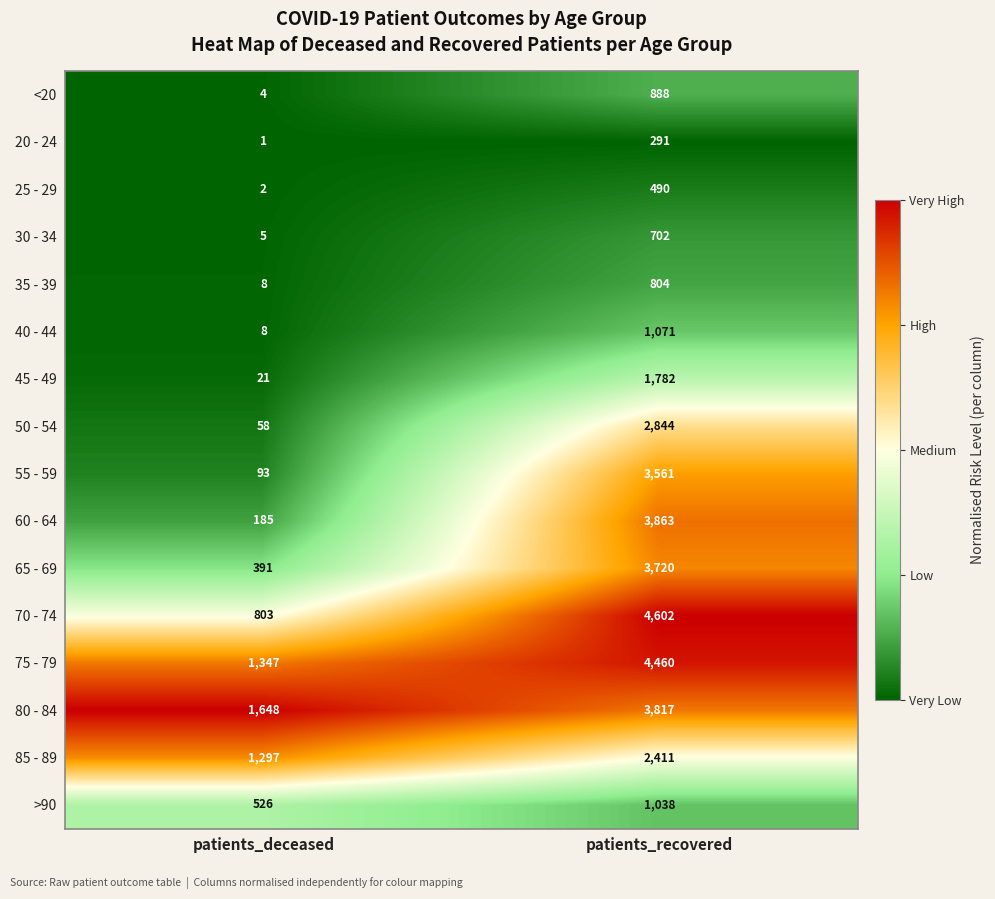

The value of <20 at patients_recovered is 888. True or false?

True